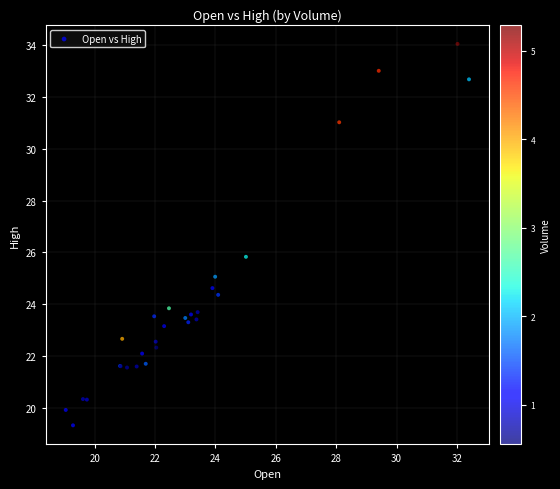

What Y value in the scatter plot is closest to 26?

25.8